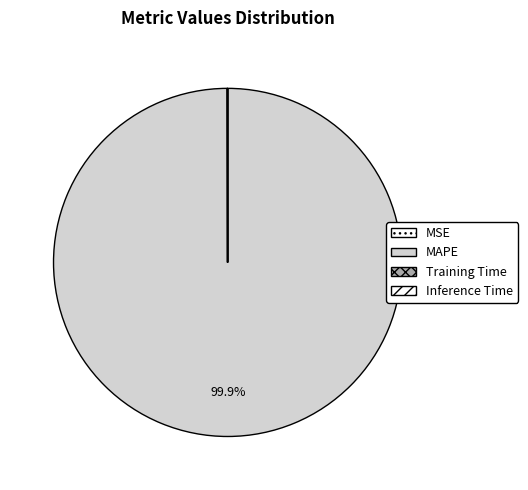

Rank the categories by value from lowest to highest.

Training Time, Inference Time, MSE, MAPE